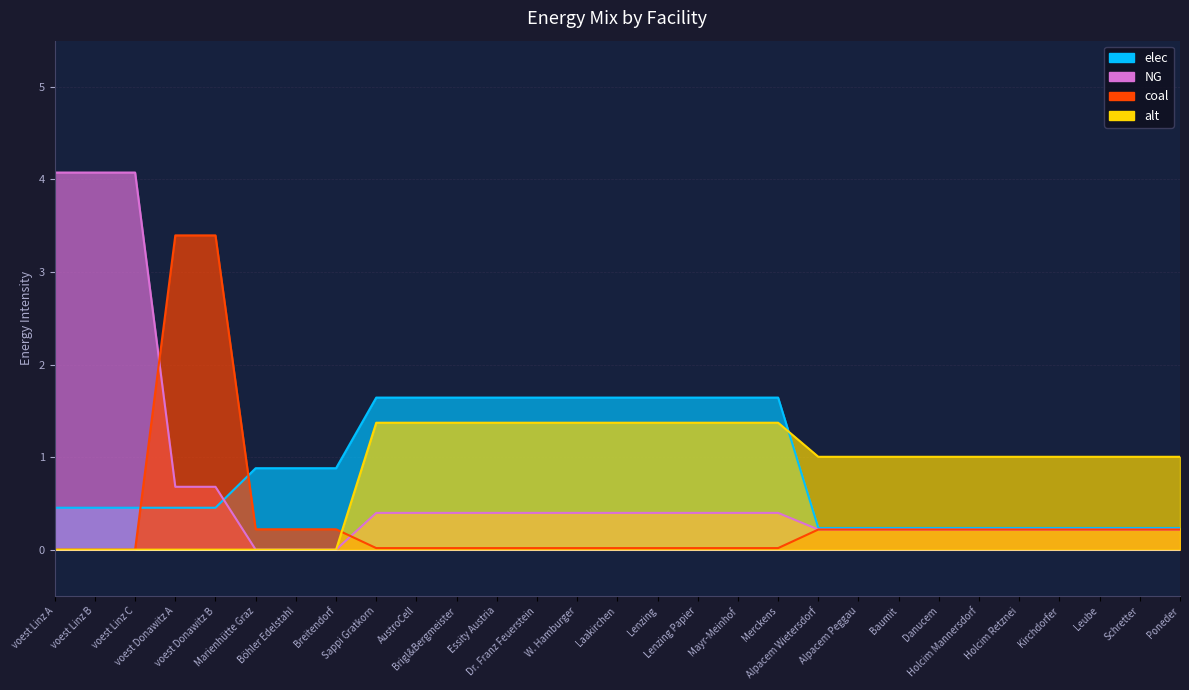

How many data points in NG are above 0?

26